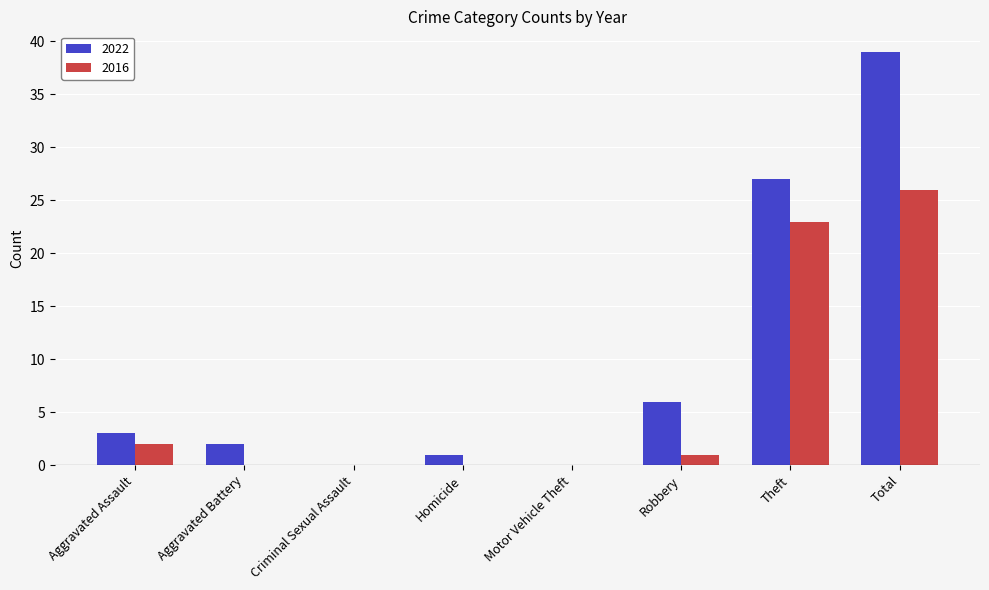

At which category is the sum across all series the highest?

Total